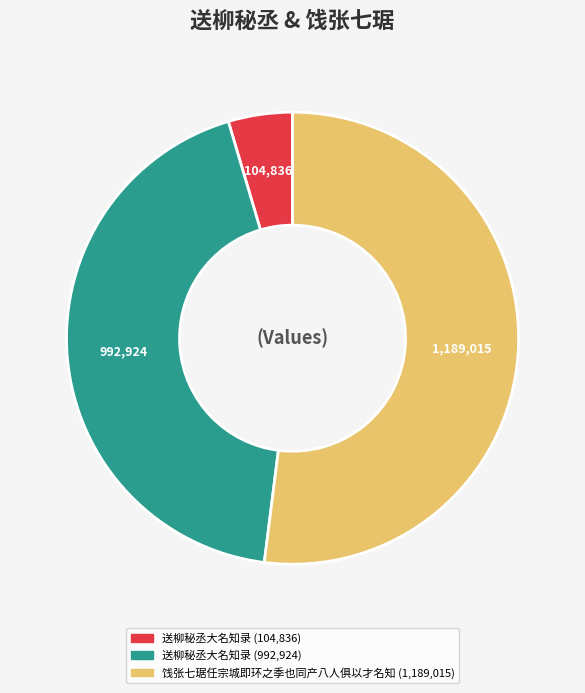

Does any single category account for the majority?

Yes